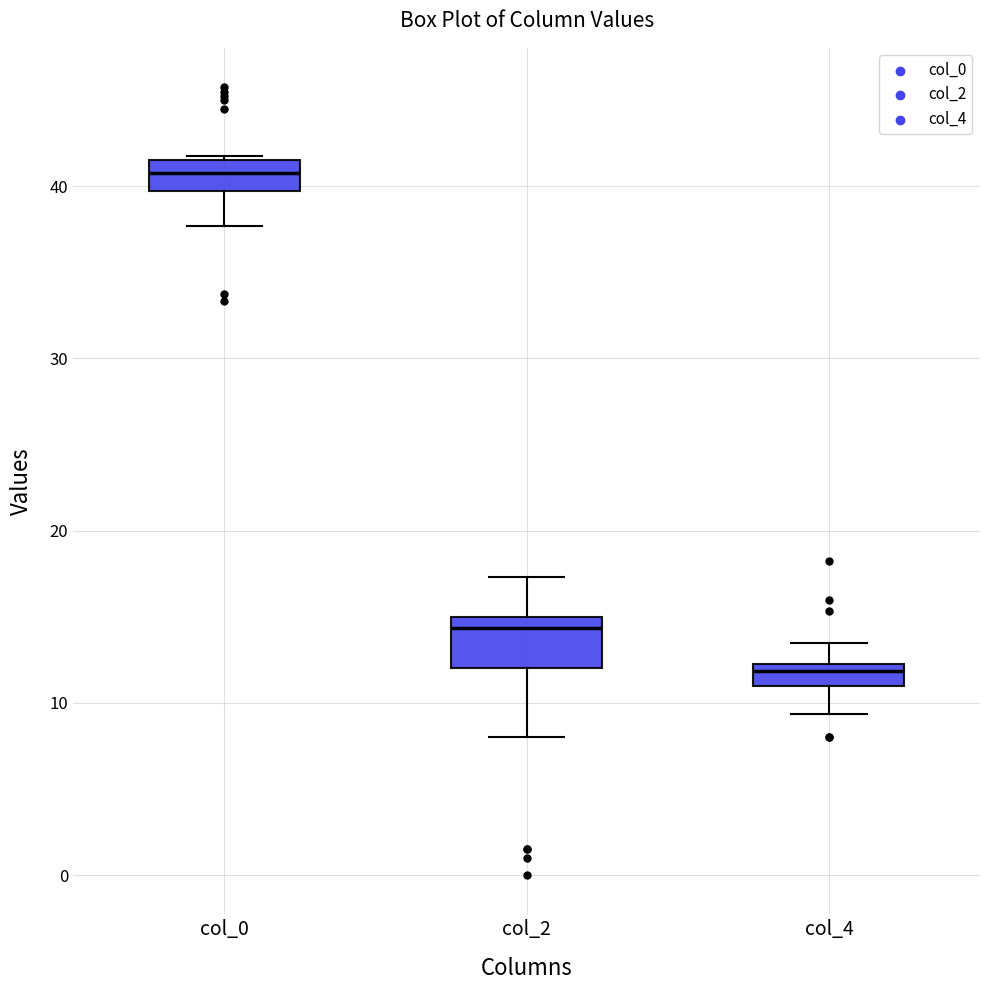

Where is the lower edge of the box for col_4 on the y-axis? The values are not printed on the chart, so give them approximately, as read against the axis.

11